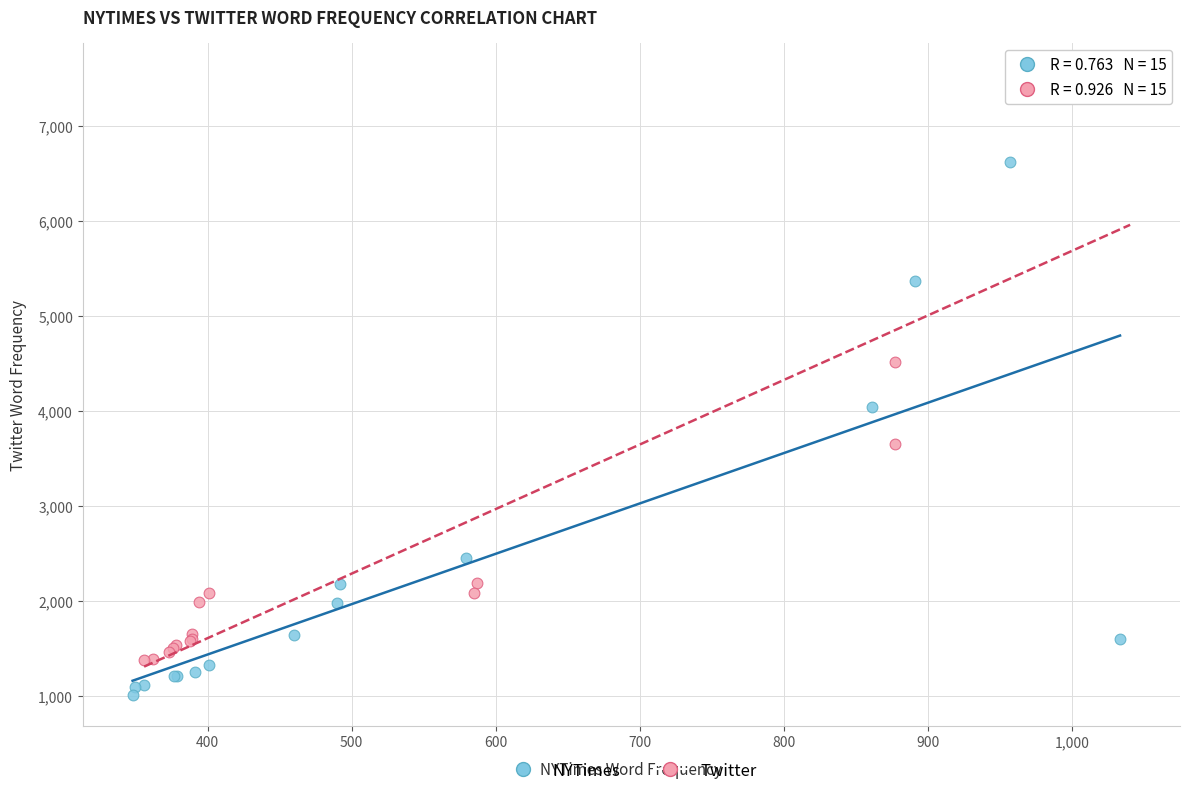

Which series contains the lowest Y value?

NYTimes